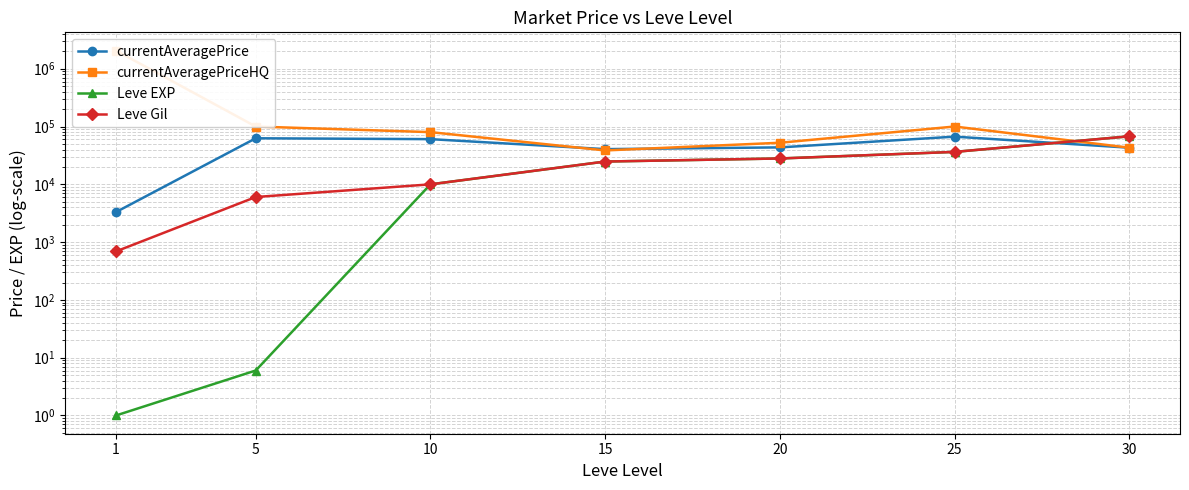

How many lines are shown in the chart?

4